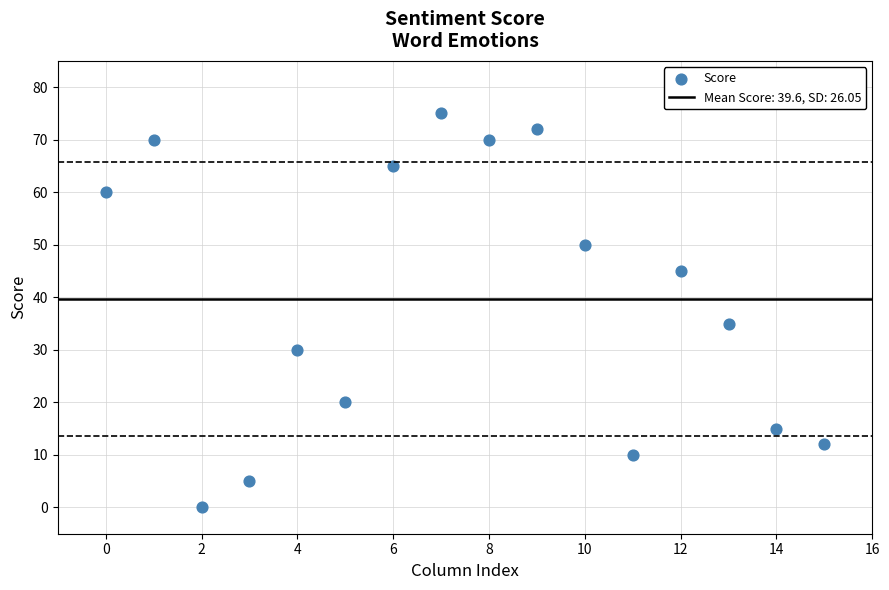

What Y value in the scatter plot is closest to 37?

35